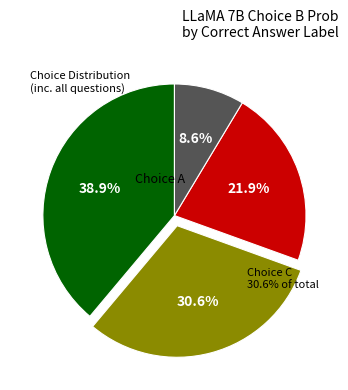

Is there a majority slice in this chart?

No